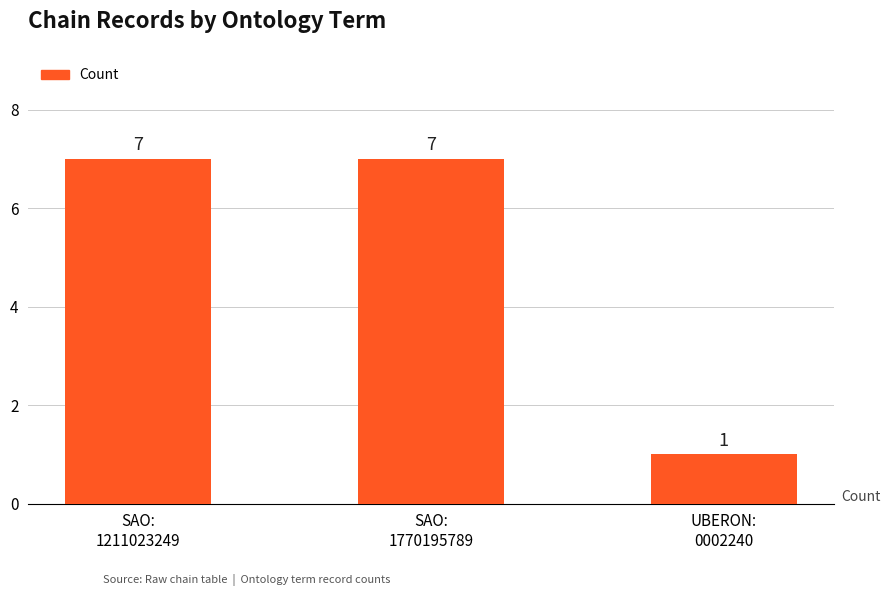

At which category does the chart reach its minimum across all series?

UBERON:
0002240